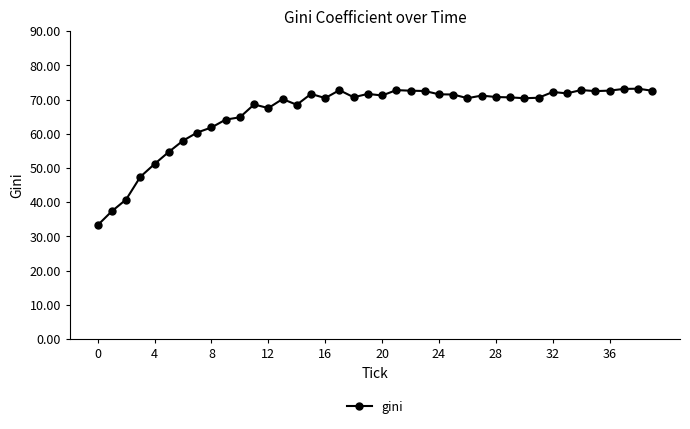

What is the smallest value displayed?

33.3